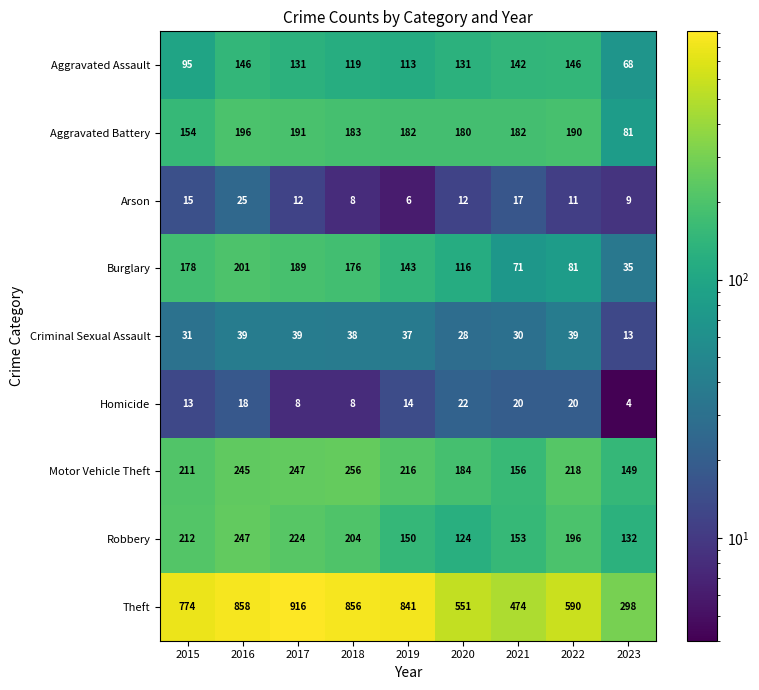

What is the difference between the maximum and second lowest values in the Aggravated Battery series?

42